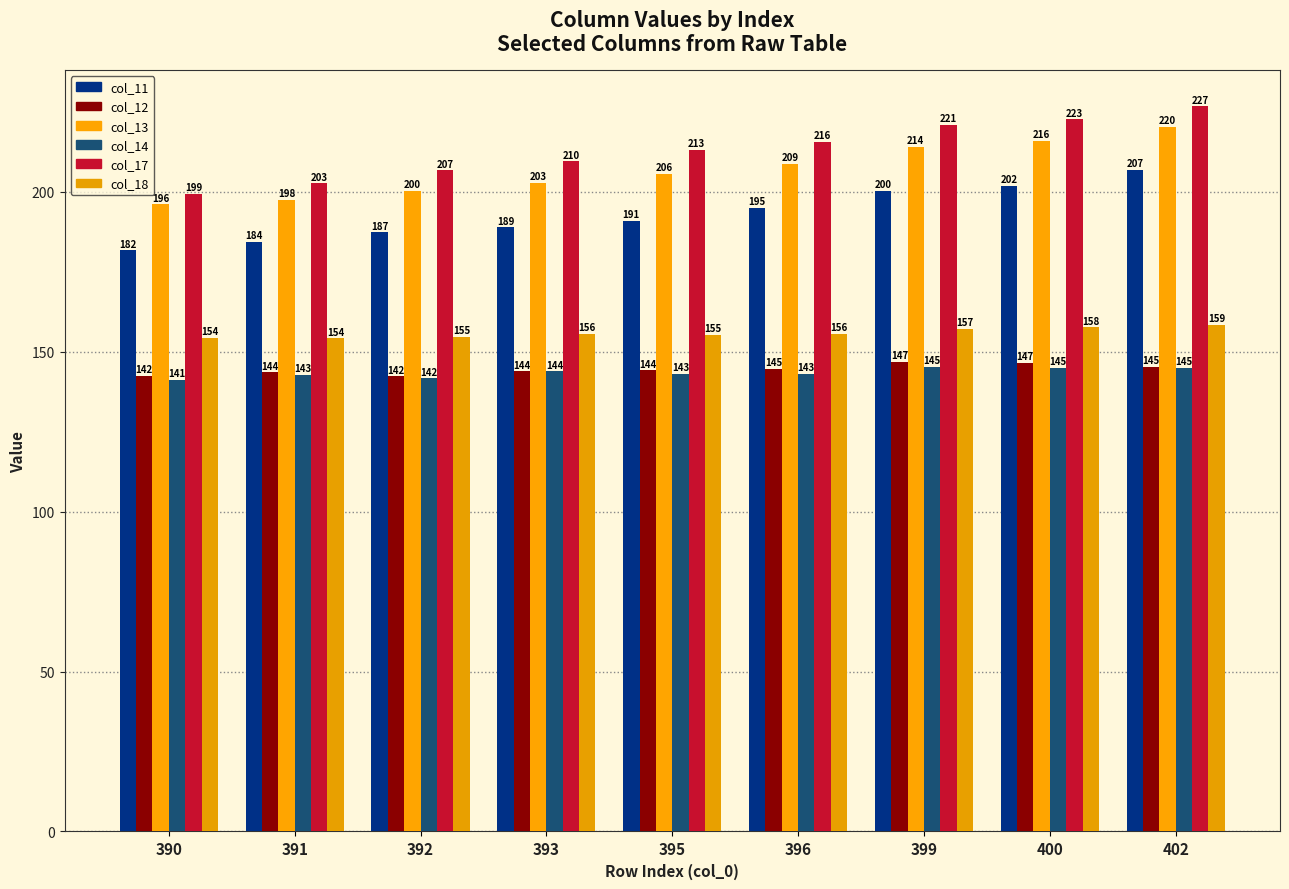

Reading left to right, list all the values displayed in this chart.

col_11: 390=181.8	391=184.3	392=187.4	393=189.0	395=191.0	396=195.0	399=200.3	400=201.9	402=207.0
col_12: 390=142.5	391=143.6	392=142.3	393=143.8	395=144.2	396=144.8	399=146.8	400=146.5	402=145.4
col_13: 390=196.2	391=197.6	392=200.3	393=202.8	395=205.6	396=208.8	399=214.1	400=215.9	402=220.4
col_14: 390=141.3	391=142.7	392=141.7	393=143.9	395=143.0	396=143.1	399=145.4	400=145.0	402=145.1
col_17: 390=199.5	391=202.7	392=206.8	393=209.5	395=213.2	396=215.7	399=221.1	400=222.8	402=226.8
col_18: 390=154.4	391=154.3	392=154.6	393=155.6	395=155.4	396=155.7	399=157.2	400=157.6	402=158.5